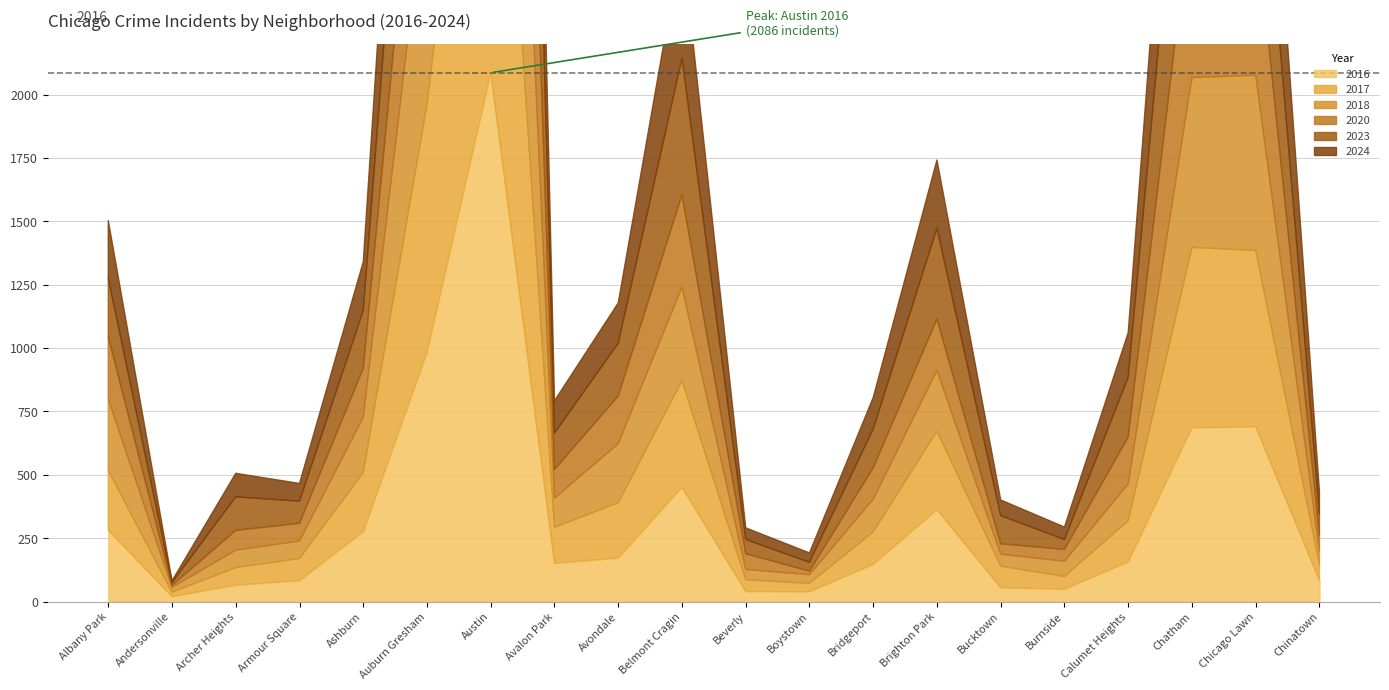

In 2024, how many points are higher than both neighbors (excluding endpoints)?

5